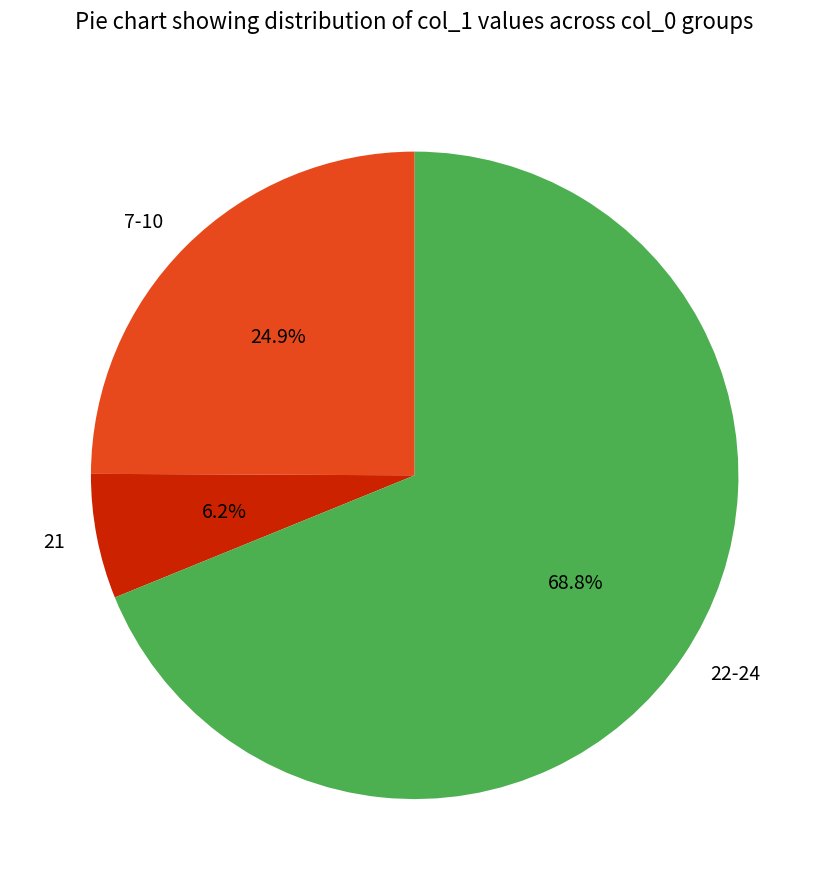

Between 21 and 7-10, which is larger?

7-10